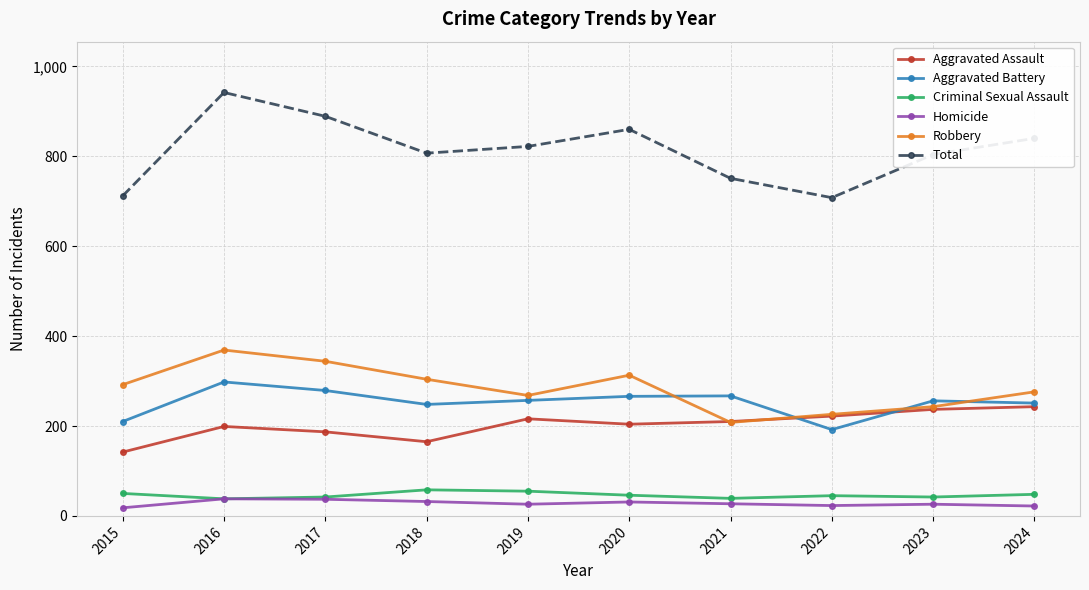

Which series has the widest spread of values?

Total